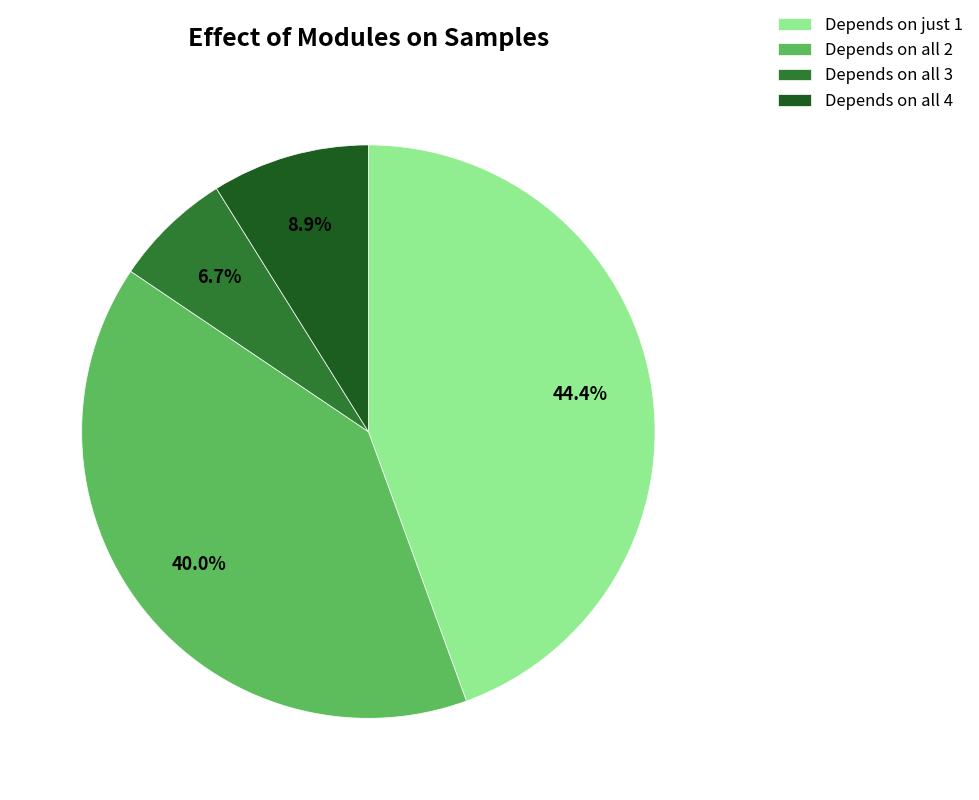

Rank the categories by value from lowest to highest.

Depends on all 3, Depends on all 4, Depends on all 2, Depends on just 1